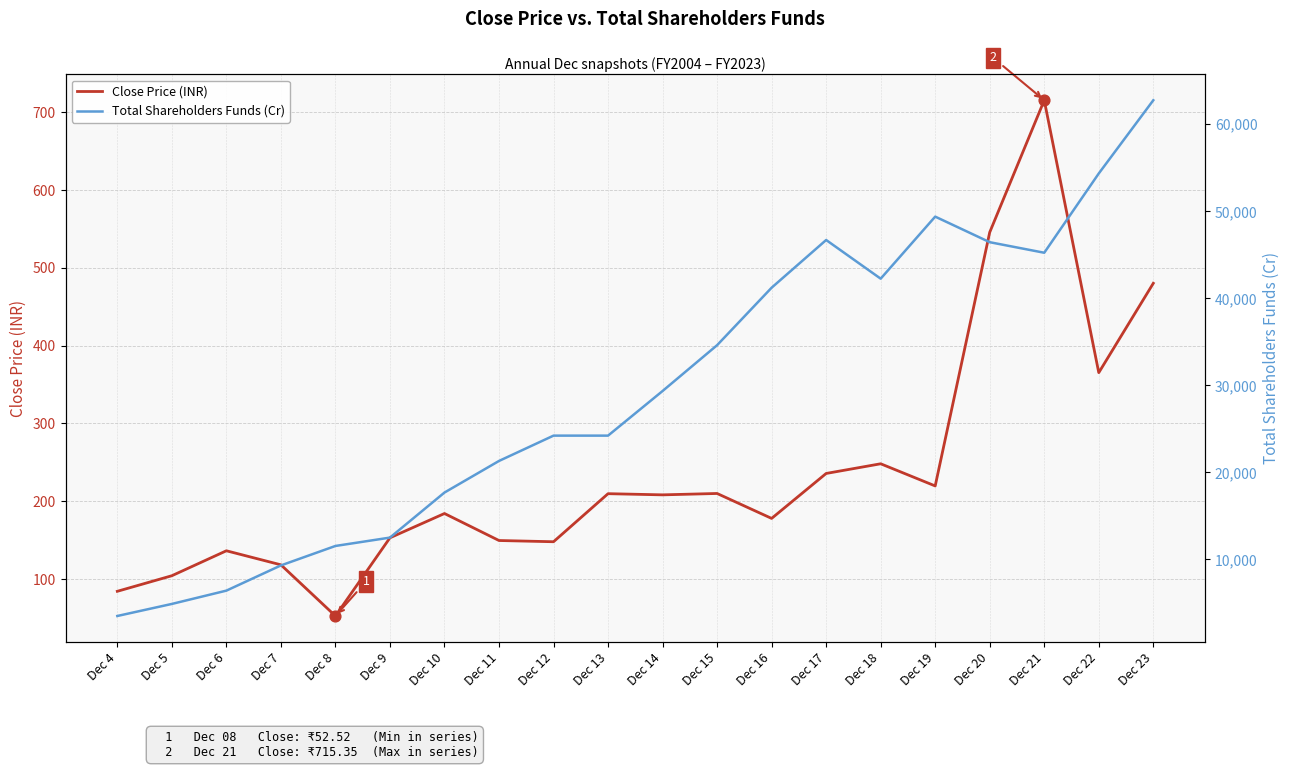

What are all the series names shown in the legend?

Close Price (INR), Total Shareholders Funds (Cr)